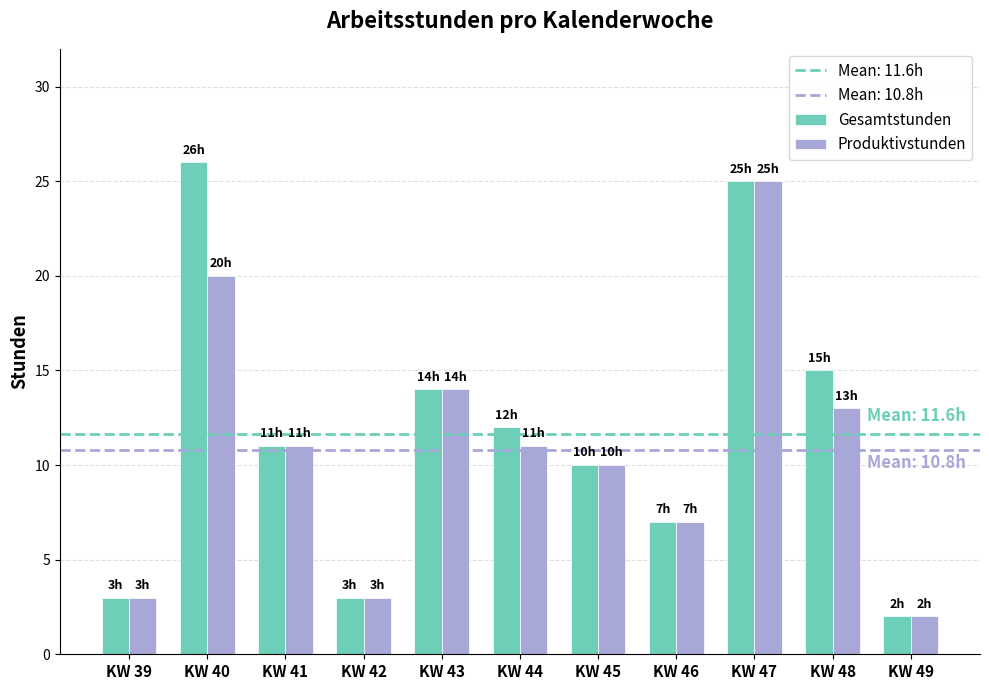

What is the highest value of the Gesamtstunden series?

26